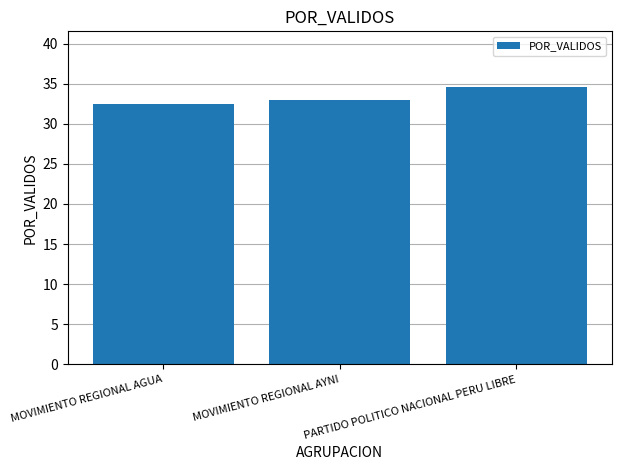

Rank the categories by value from lowest to highest.

MOVIMIENTO REGIONAL AGUA, MOVIMIENTO REGIONAL AYNI, PARTIDO POLITICO NACIONAL PERU LIBRE